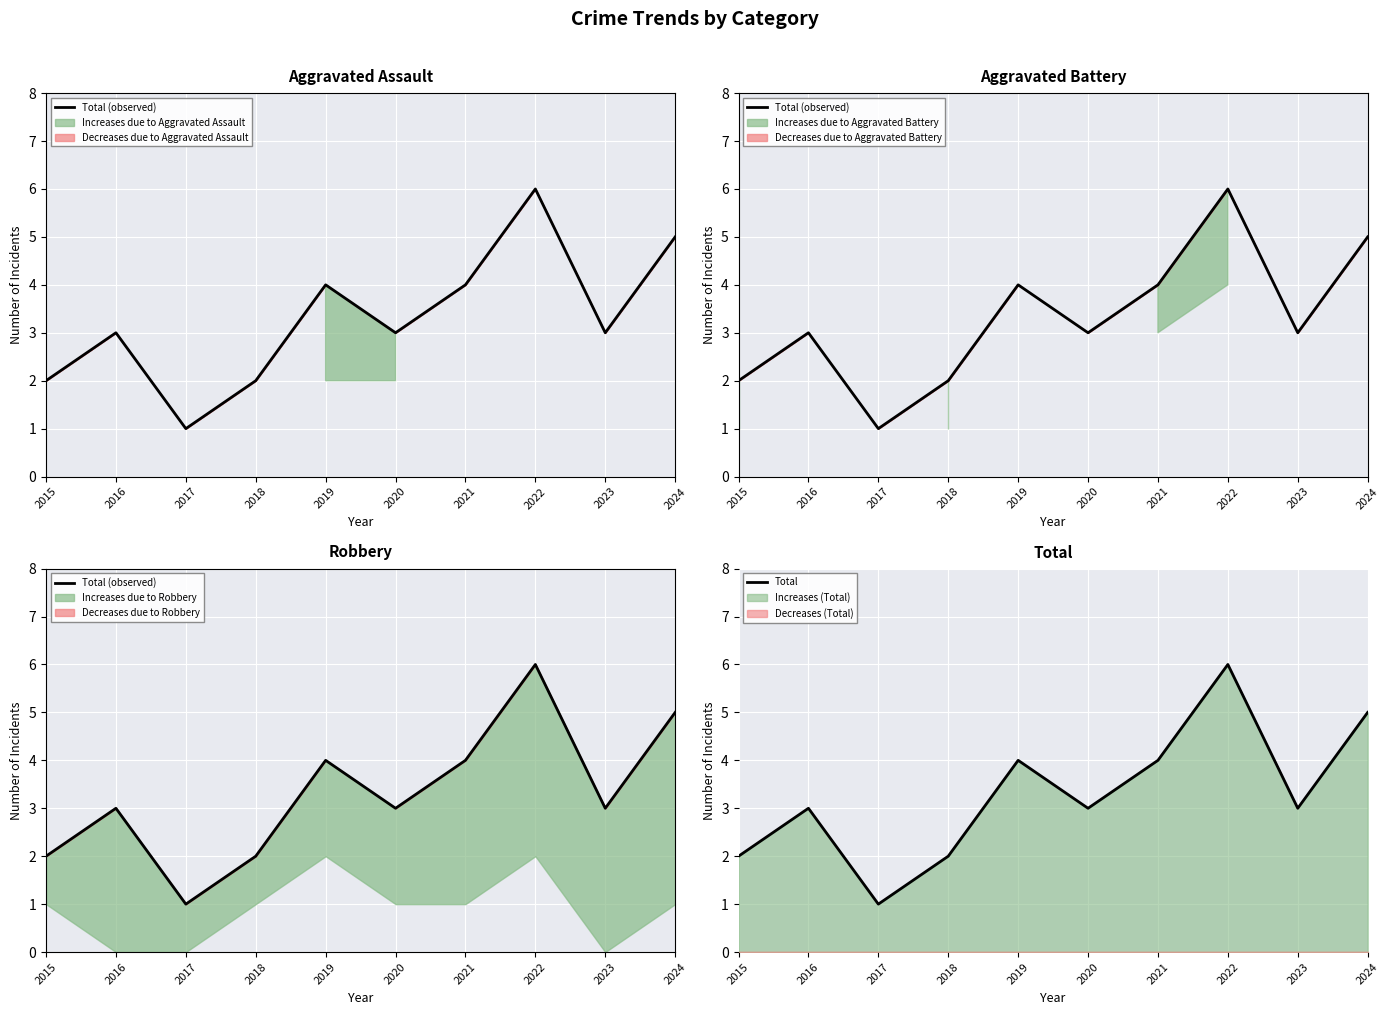

True or false: Total (observed) and Total intersect in this chart.

False